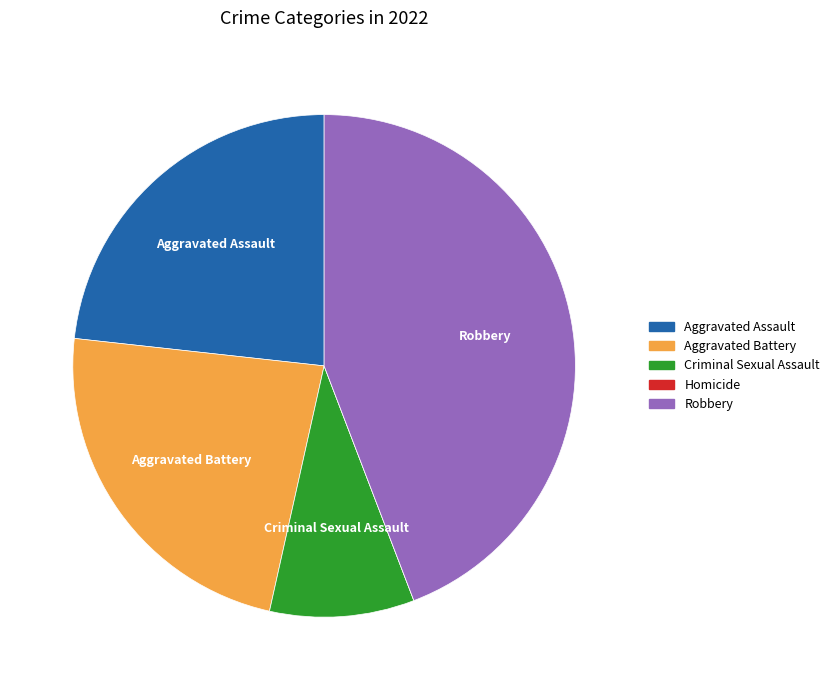

Combined, do Criminal Sexual Assault and Aggravated Assault account for over 50%?

No